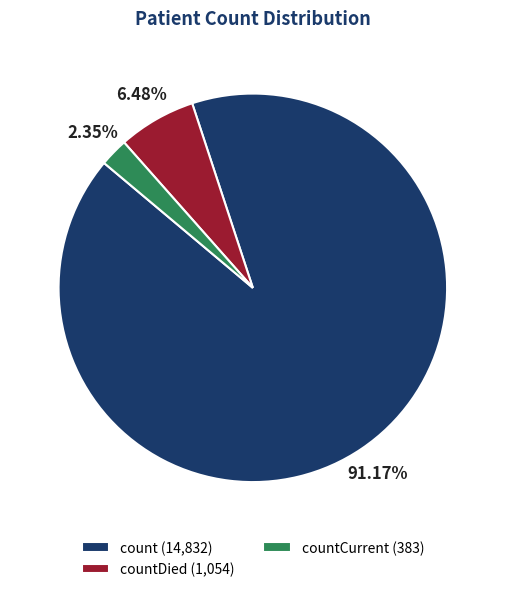

Rank the categories by value from lowest to highest.

countCurrent (383), countDied (1,054), count (14,832)